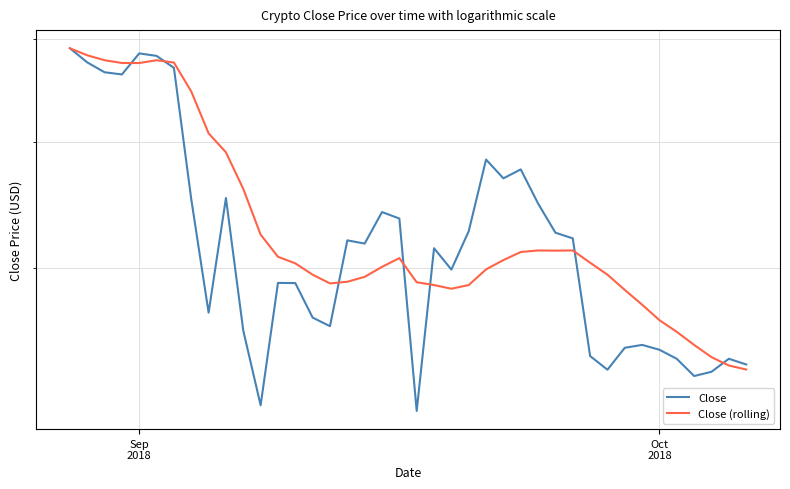

What is the average value of the Close series?

0.4